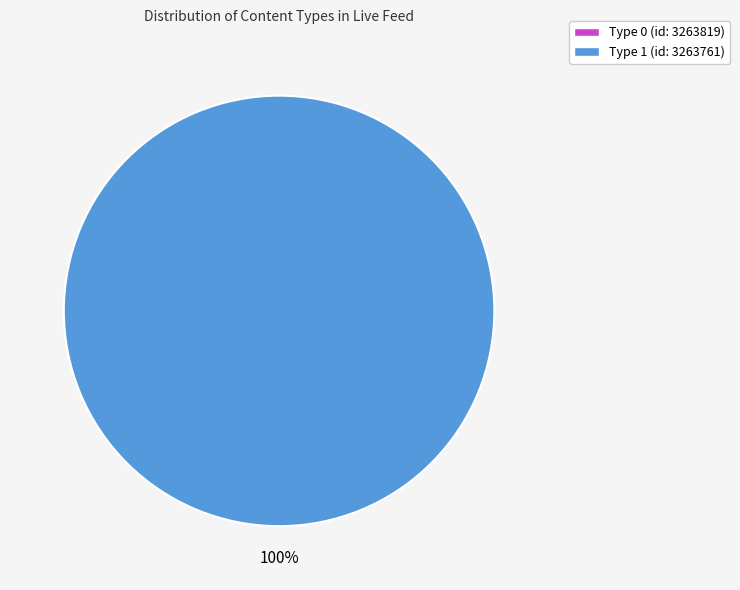

The Type 1 (id: 3263761) slice represents 94% of the pie. True or false?

False